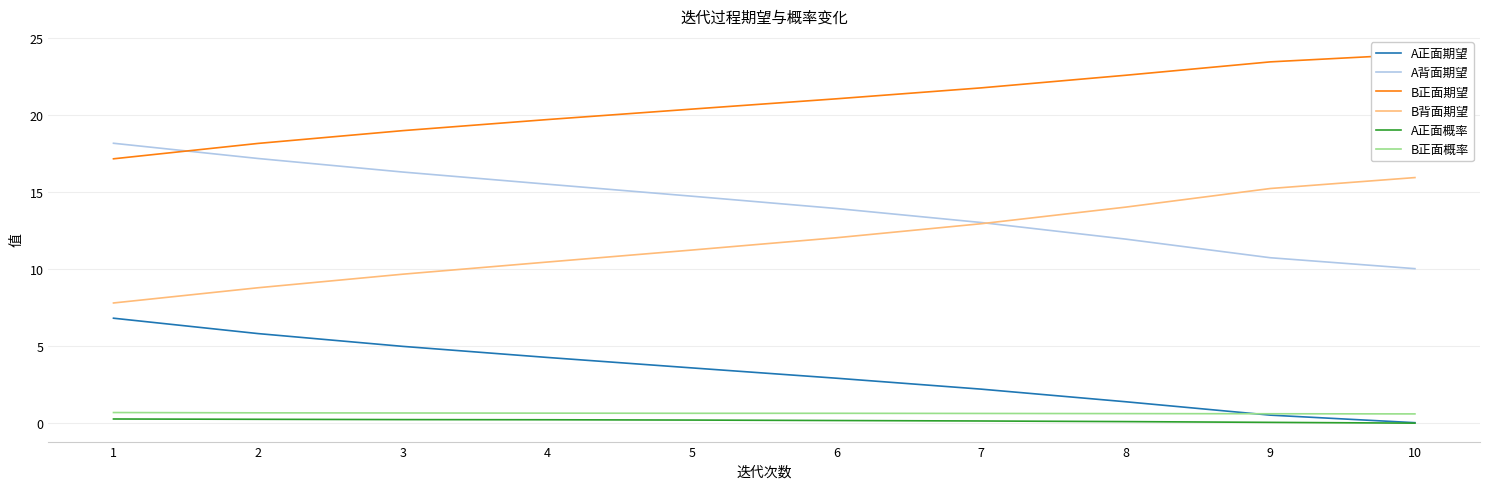

At which label does B正面概率 reach its minimum?

10